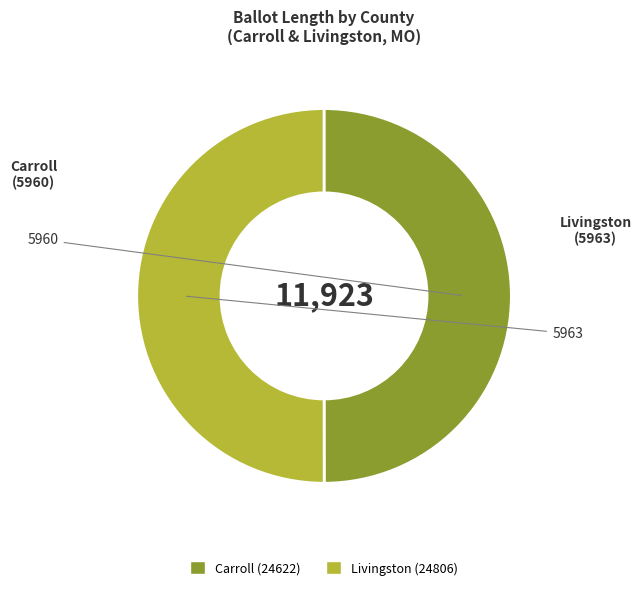

The Carroll (24622) slice represents 43% of the pie. True or false?

False